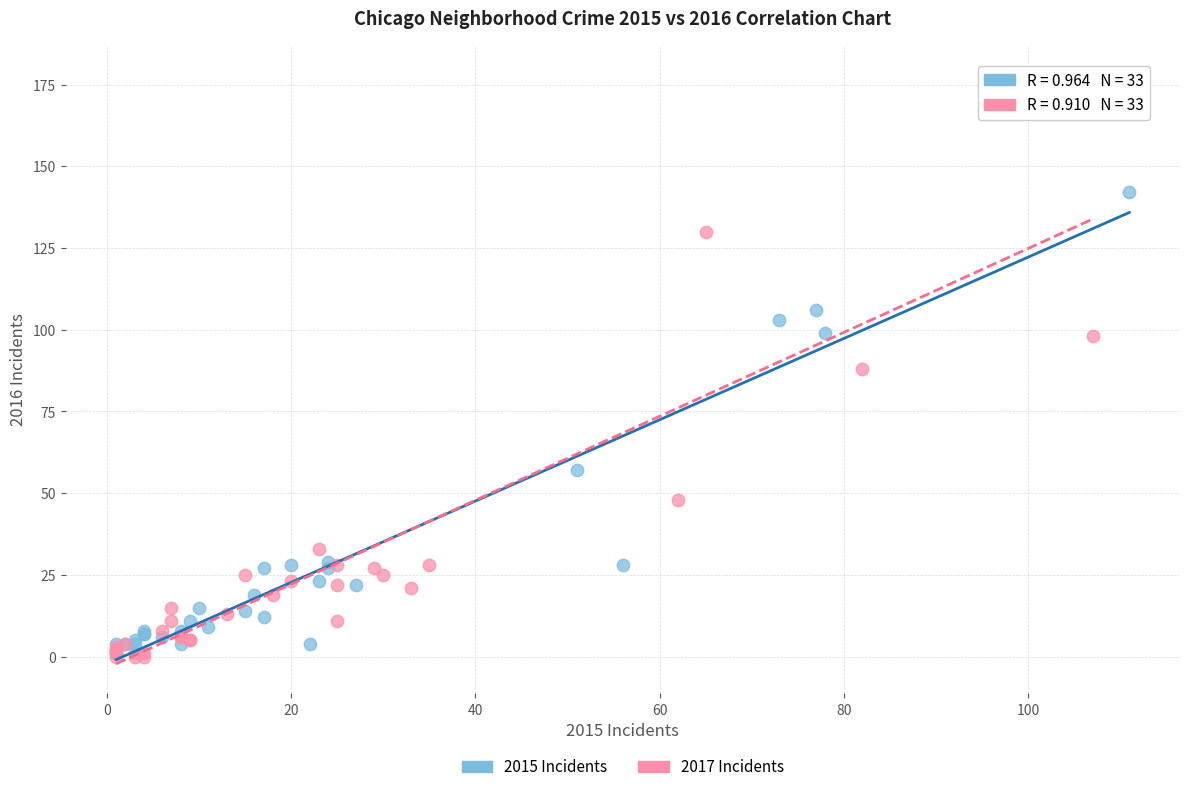

Which series reaches the maximum Y coordinate?

2017 Incidents